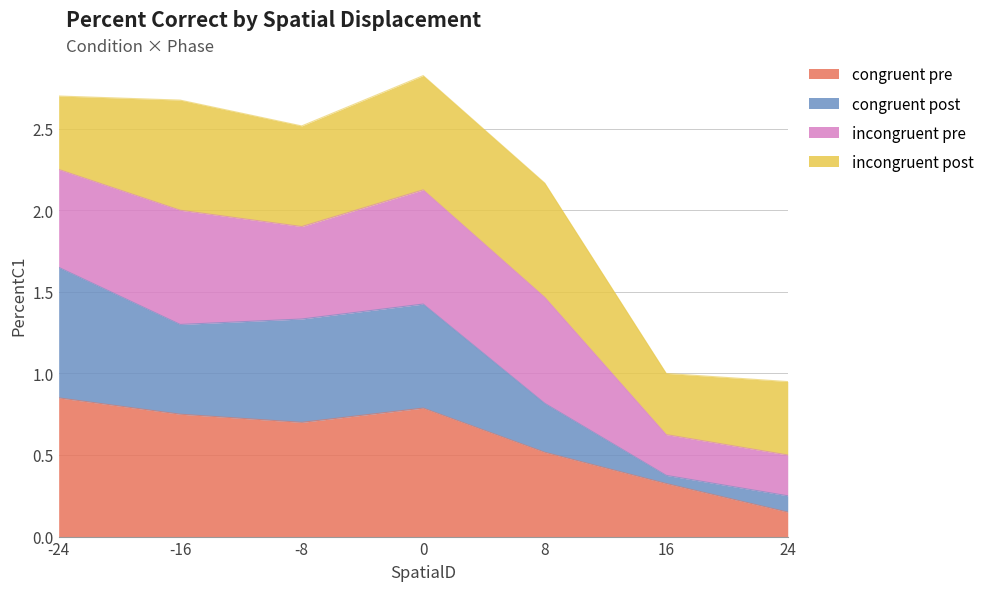

Between 0 and 16, which series saw the biggest shift?

congruent post